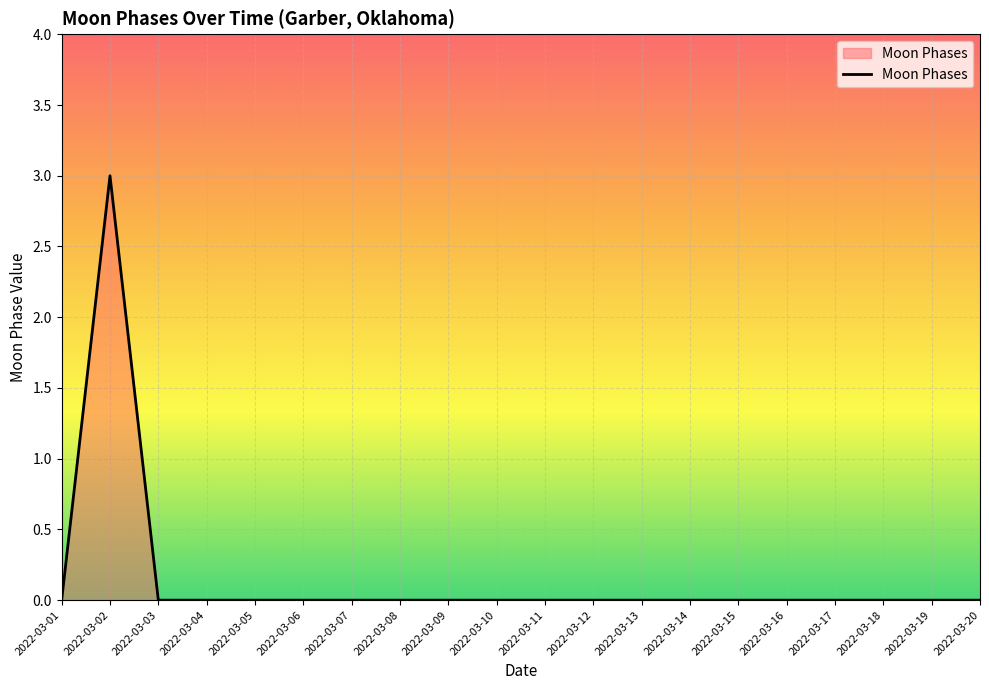

Reading left to right, extract all data points from this chart.

0	3	0	0	0	0	0	0	0	0	0	0	0	0	0	0	0	0	0	0